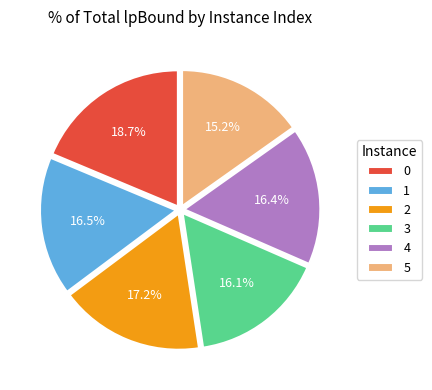

Do 0 and 4 together represent more than half of the pie?

No